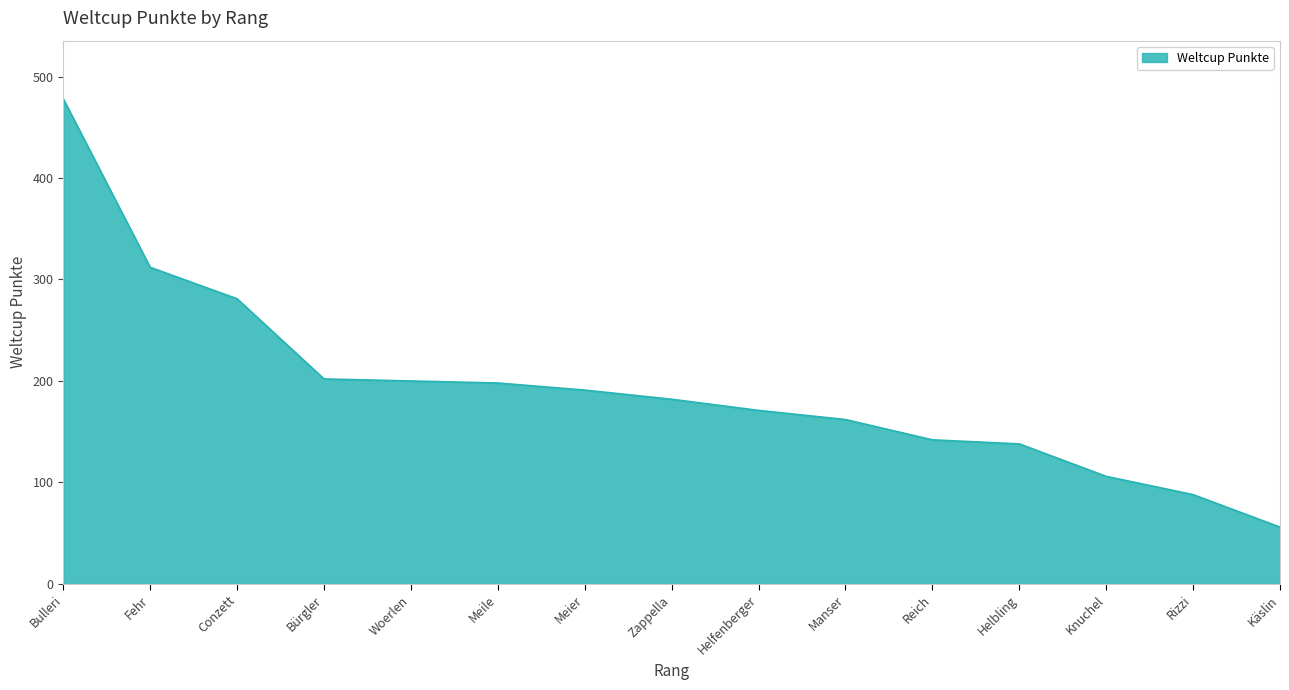

The value at Helbling is 138. True or false?

True